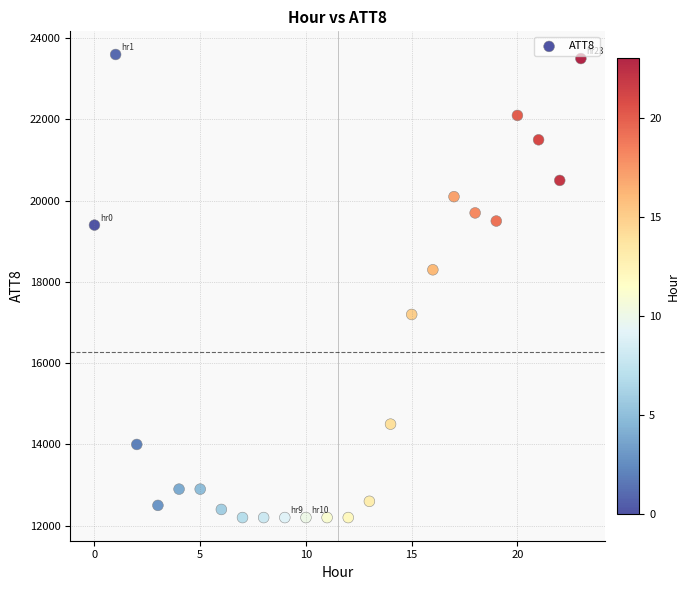

What Y value in the scatter plot is closest to 17900?

18300